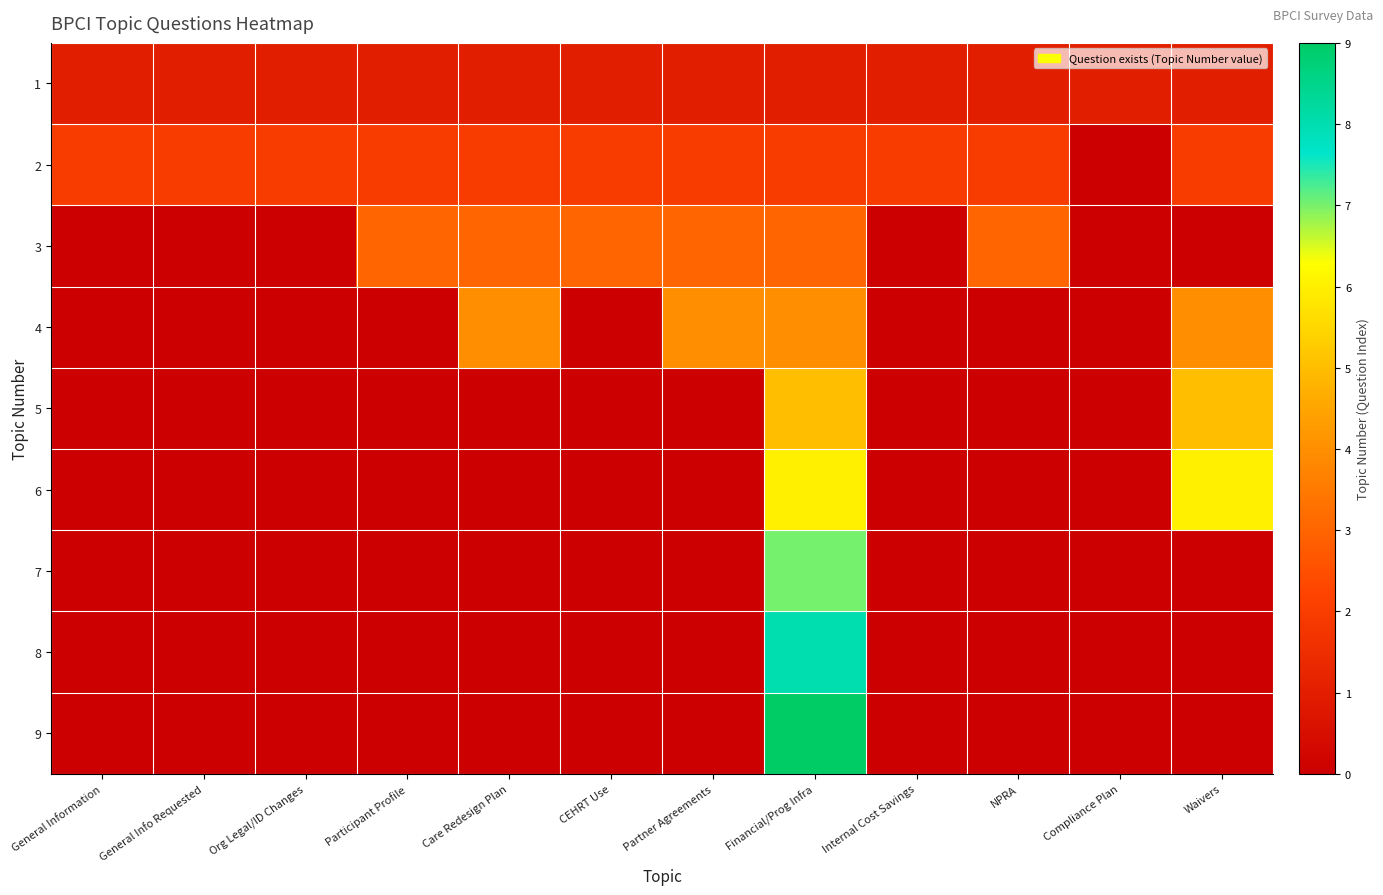

How many data points does each series have?

12